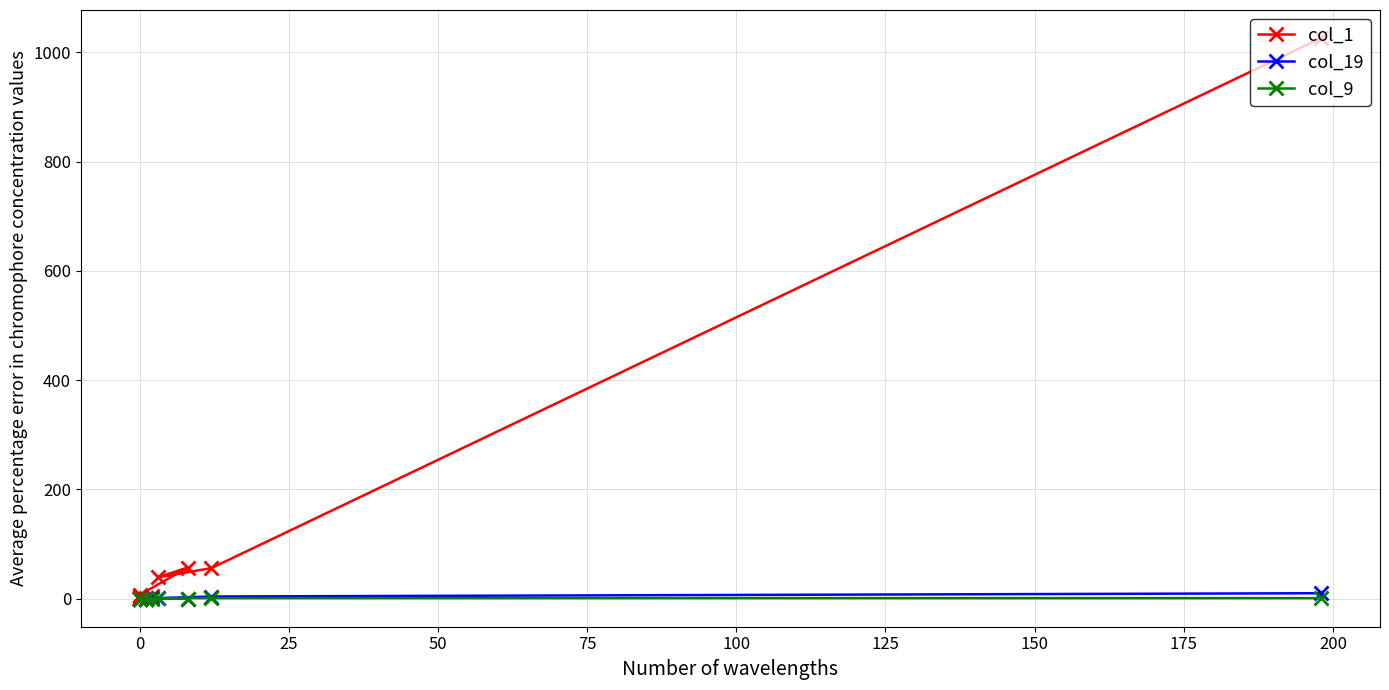

Is it true that col_9 equals 0 at 0?

True